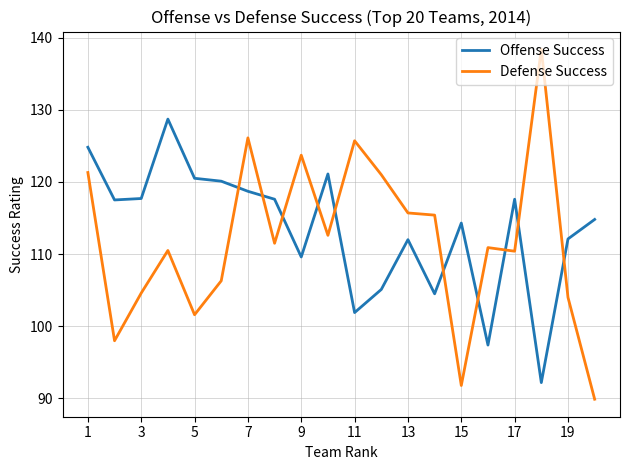

Which series has the largest range (max minus min)?

Defense Success